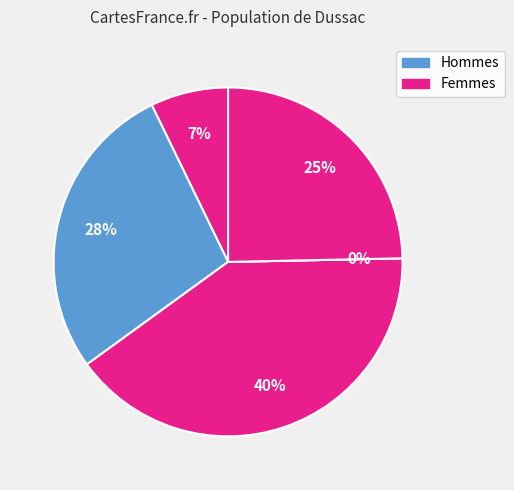

To the nearest percent, what is the difference between the largest and smallest slice percentages?

40%